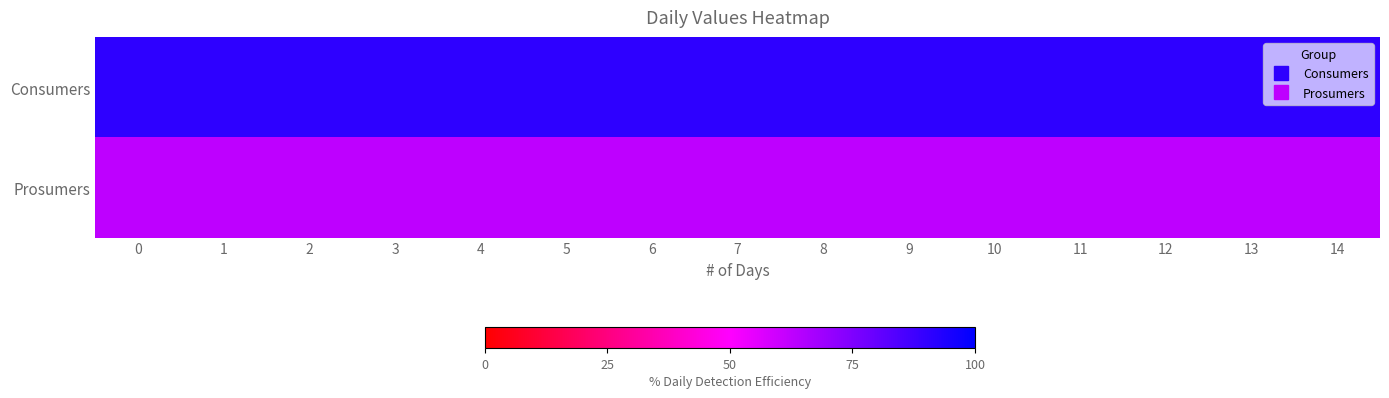

Reading right to left, list all the values displayed in this chart.

Consumers: 14=90.7	13=90.7	12=90.7	11=90.7	10=90.7	9=90.7	8=90.7	7=90.7	6=90.7	5=90.7	4=90.7	3=90.7	2=90.7	1=90.7	0=90.7
Prosumers: 14=62.9	13=62.9	12=62.9	11=62.9	10=62.9	9=62.9	8=62.9	7=62.9	6=62.9	5=62.9	4=62.9	3=62.9	2=62.9	1=62.9	0=62.9